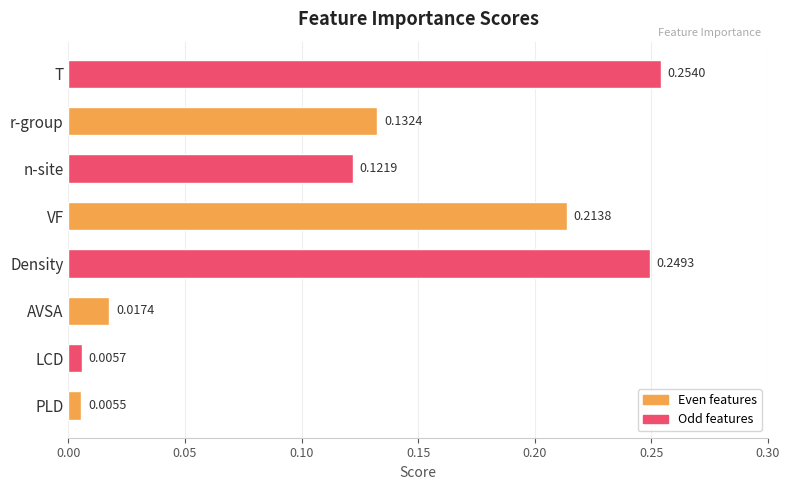

Does the chart contain stacked bars?

No